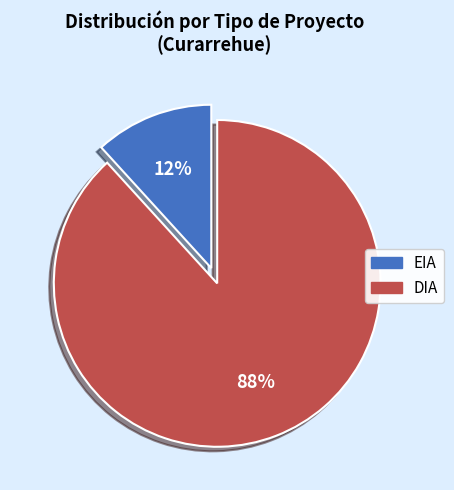

What percentage is the EIA slice, to the nearest percent?

12%